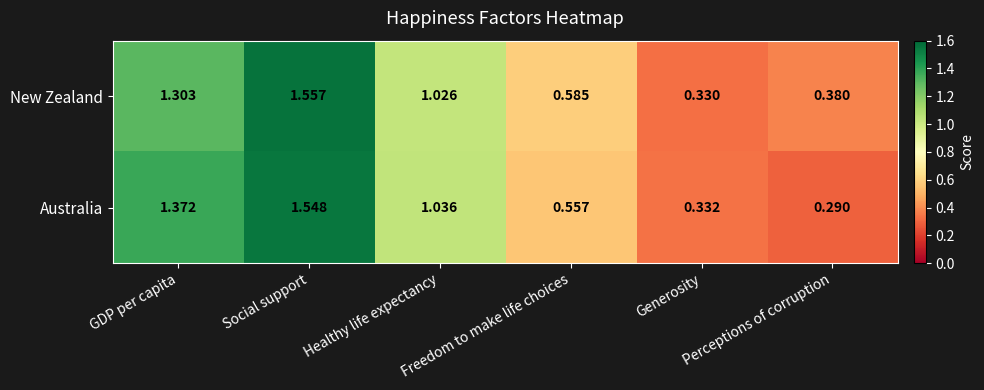

At which category does the chart reach its peak across all series?

Social support